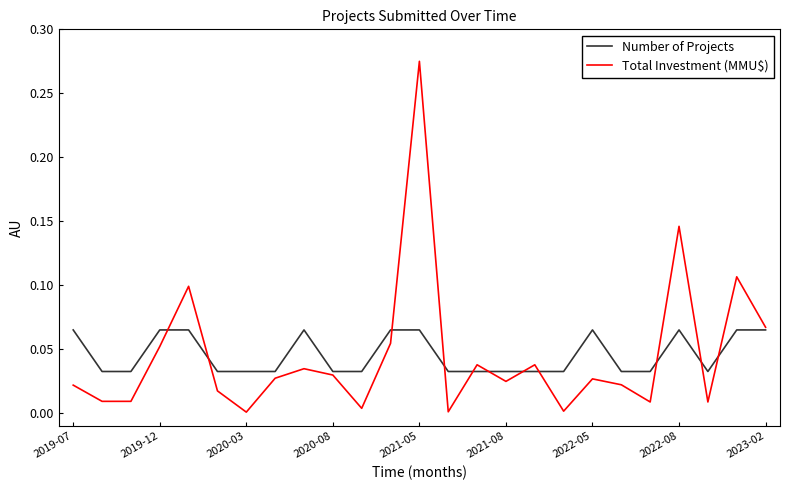

Rank the series by their maximum value, from lowest to highest.

Number of Projects, Total Investment (MMU$)